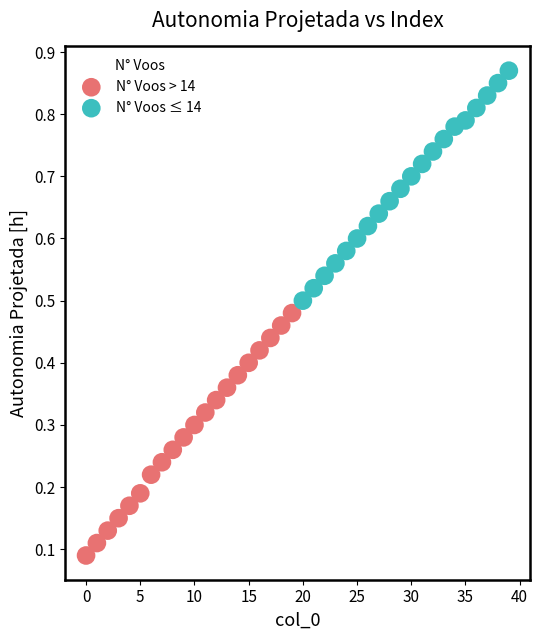

Which series has the widest spread of Y values?

N° Voos > 14